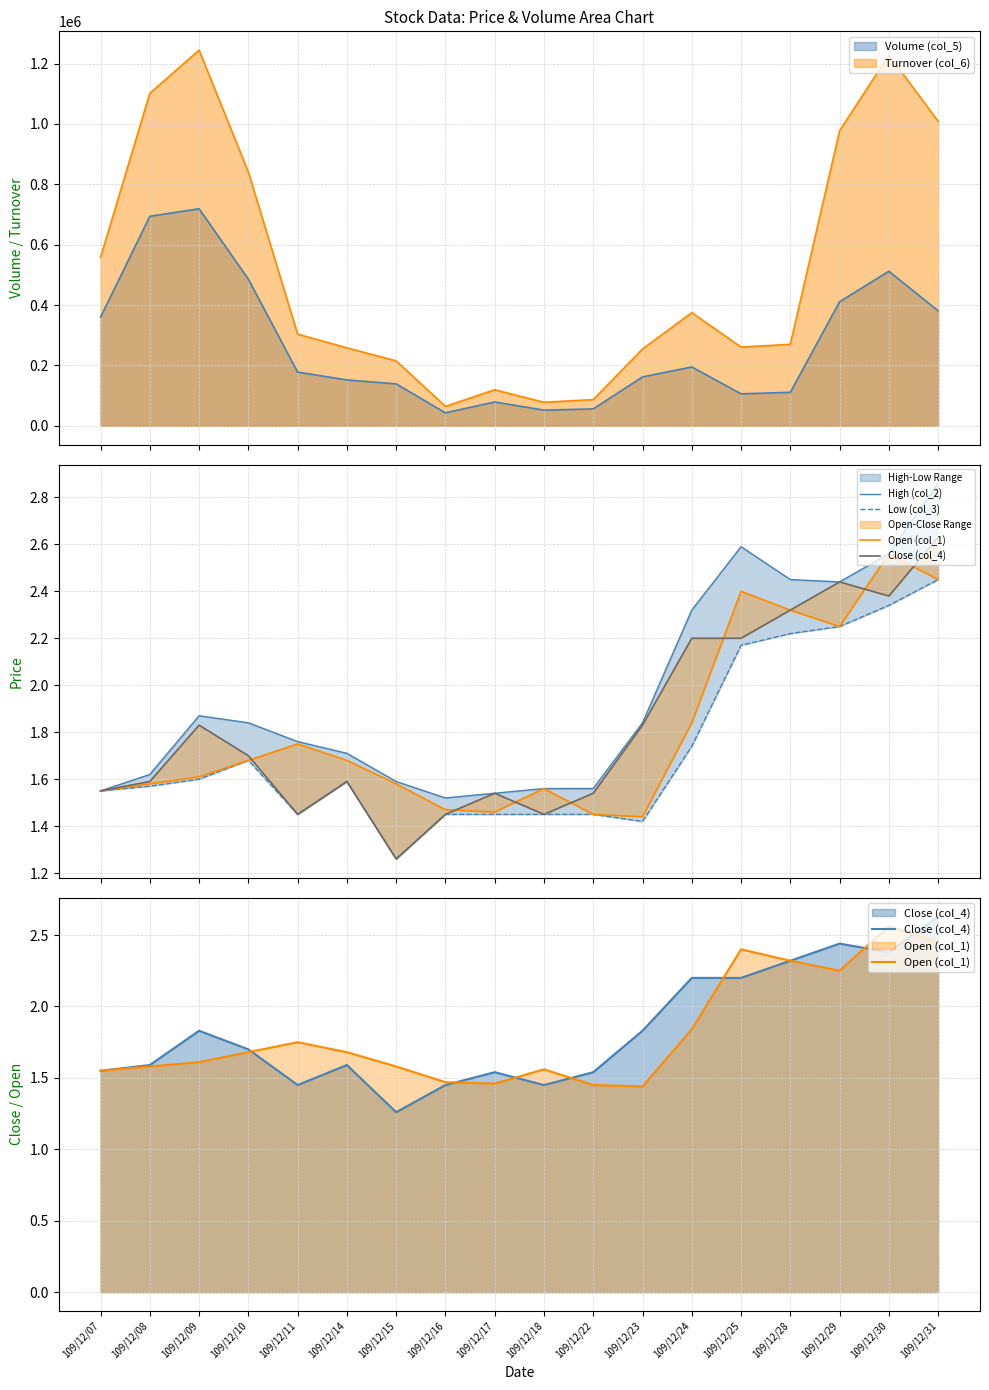

What is the minimum value for Volume (col_5)?

43000